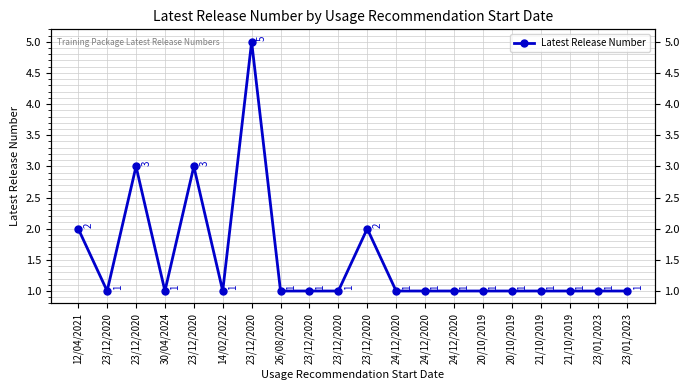

What is the average value?

2